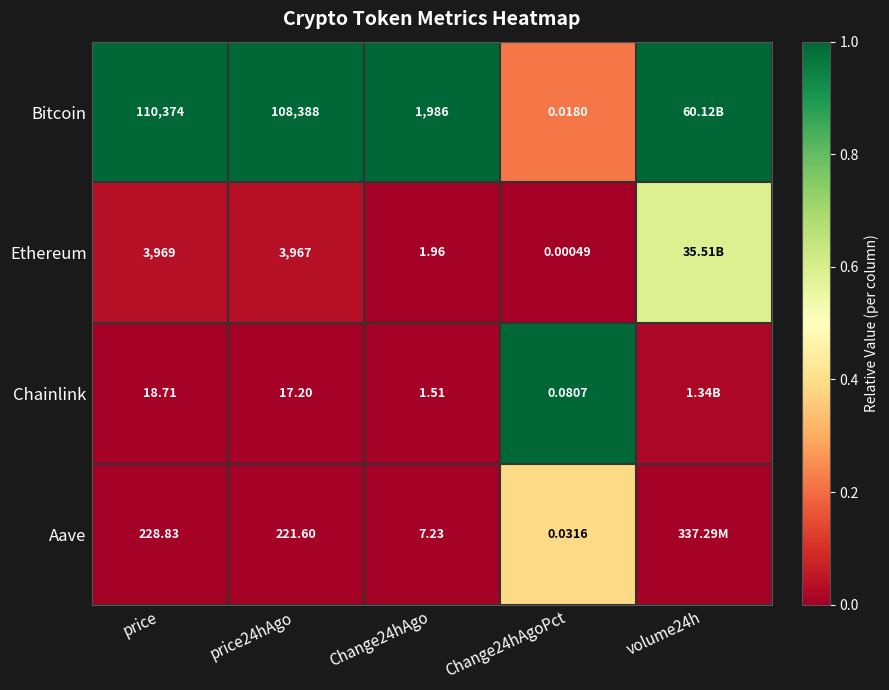

Is the value of Aave at price24hAgo greater than the value of Ethereum at price?

No